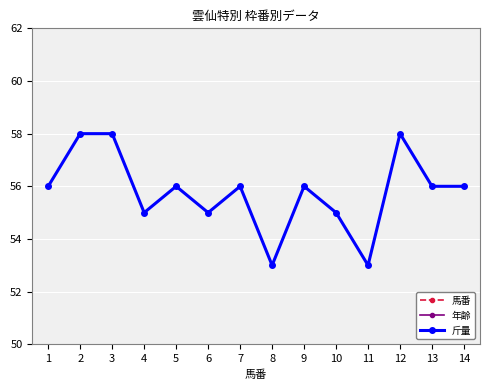

Which label corresponds to the smallest value in the chart?

1